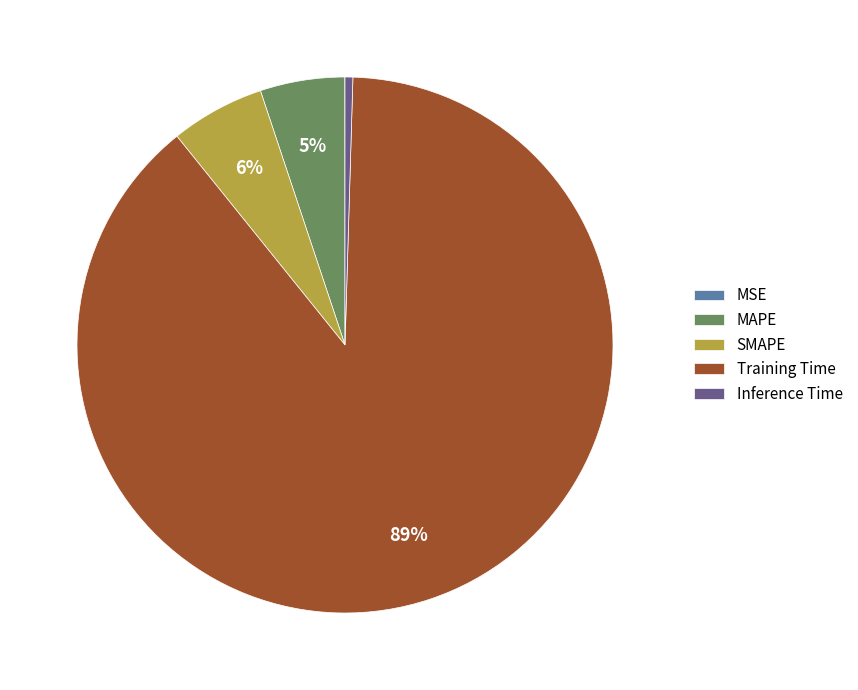

True or false: MAPE accounts for 19% of the total.

False